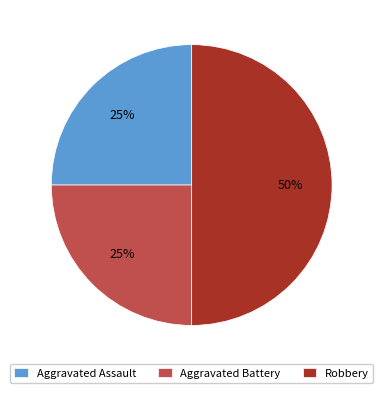

To the nearest percent, what is the difference between the largest and smallest slice percentages?

25%